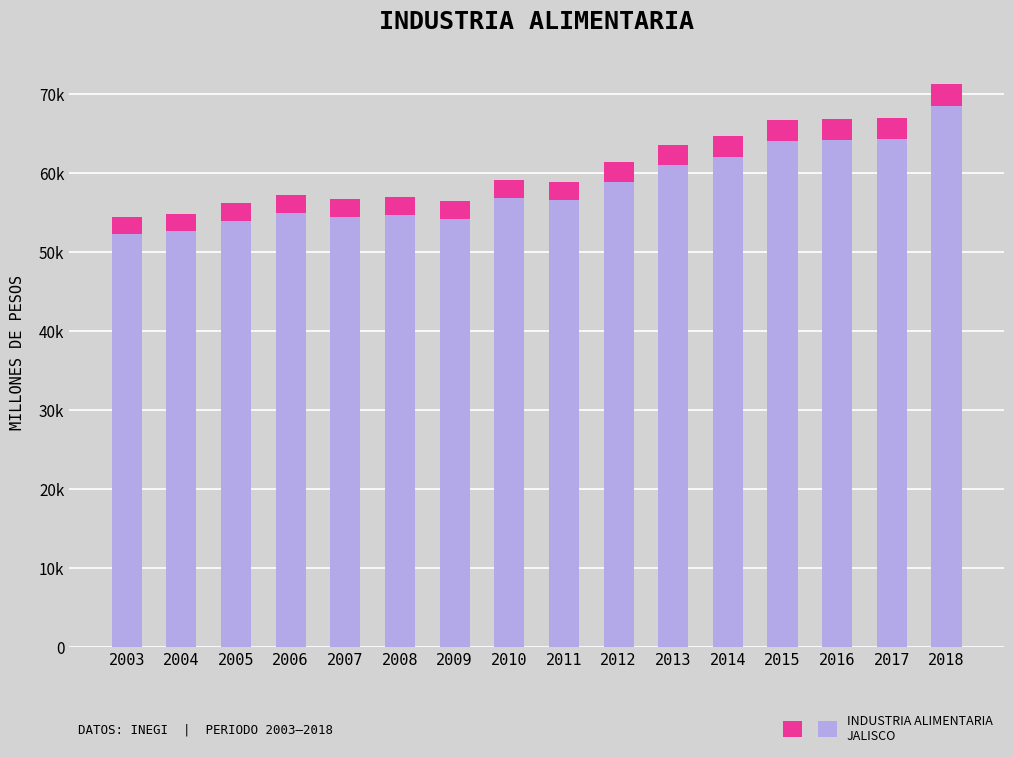

Rank the categories by value from lowest to highest.

2003, 2004, 2005, 2009, 2007, 2008, 2006, 2011, 2010, 2012, 2013, 2014, 2015, 2016, 2017, 2018